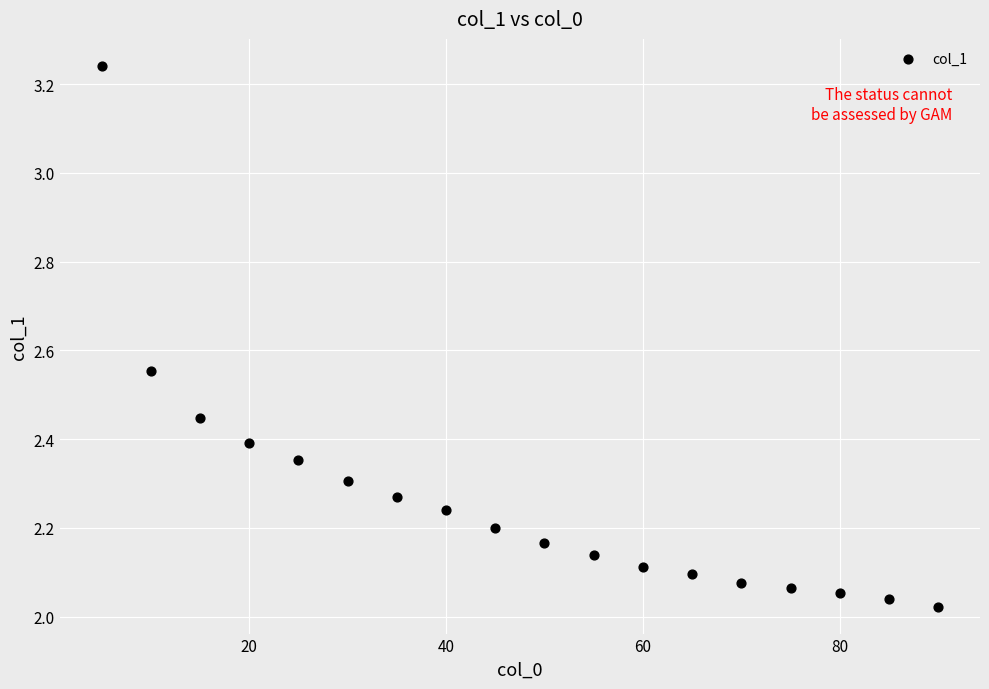

What is the range of Y values (max minus min)?

1.2